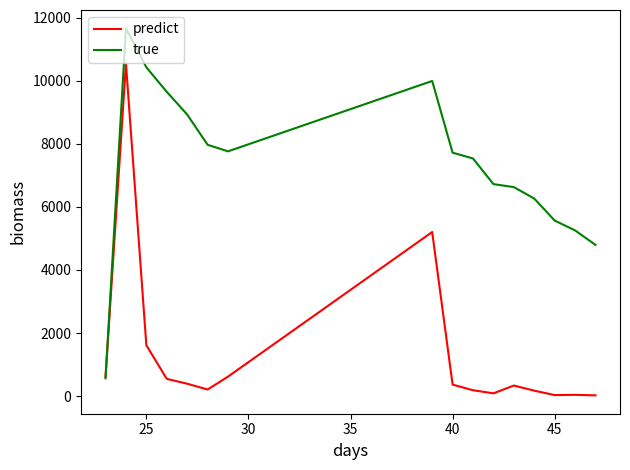

Which series has the largest total across all categories?

true